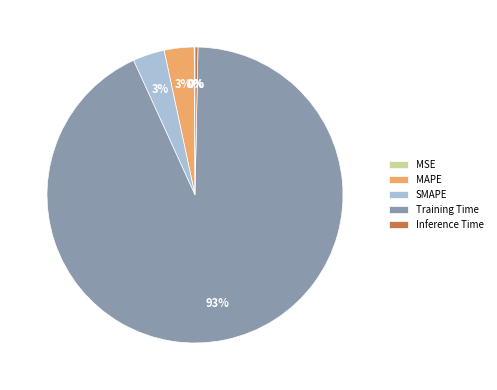

Does any single category account for the majority?

Yes